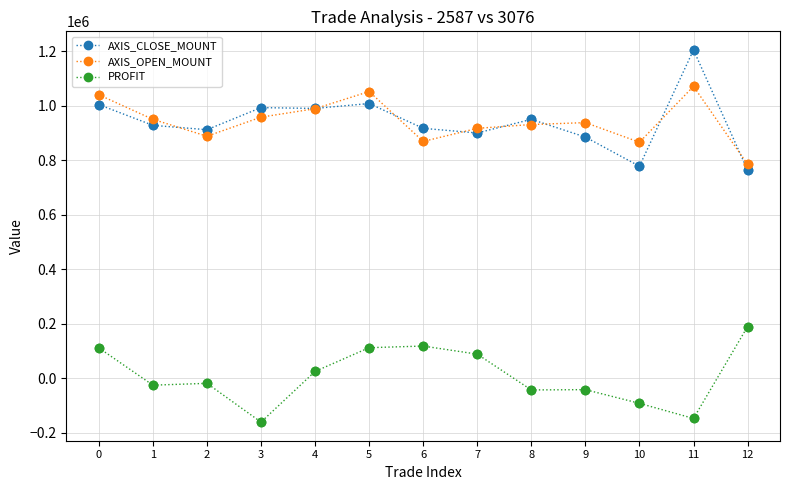

Is the value of AXIS_OPEN_MOUNT at 2 greater than the value of PROFIT at 0?

Yes